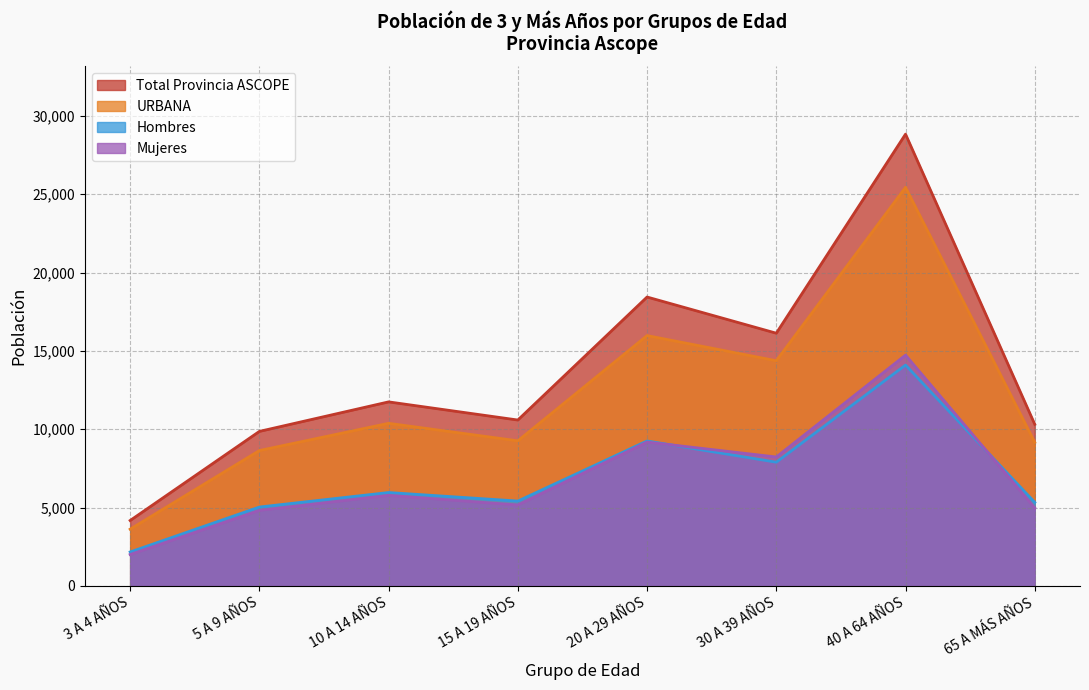

What are all the series names shown in the legend?

Total Provincia ASCOPE, URBANA, Hombres, Mujeres